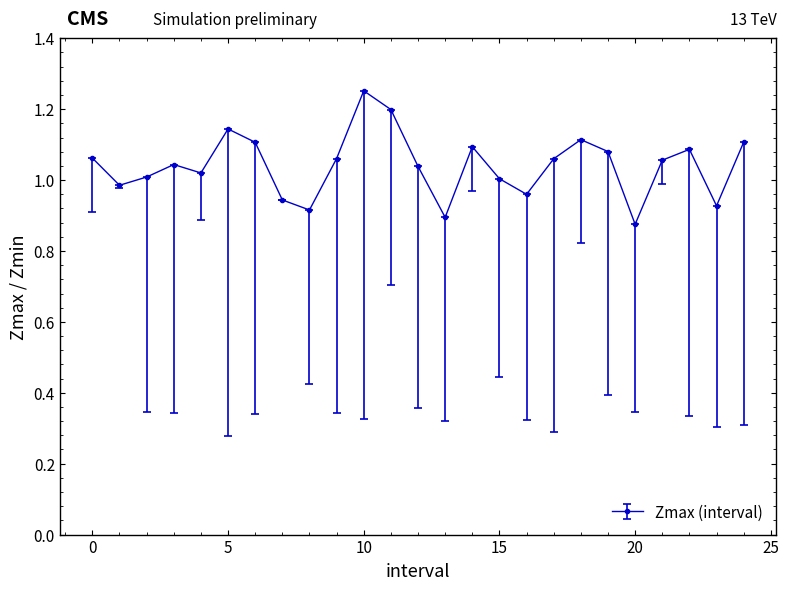

True or false: the data has more than 2 interior local peaks.

True